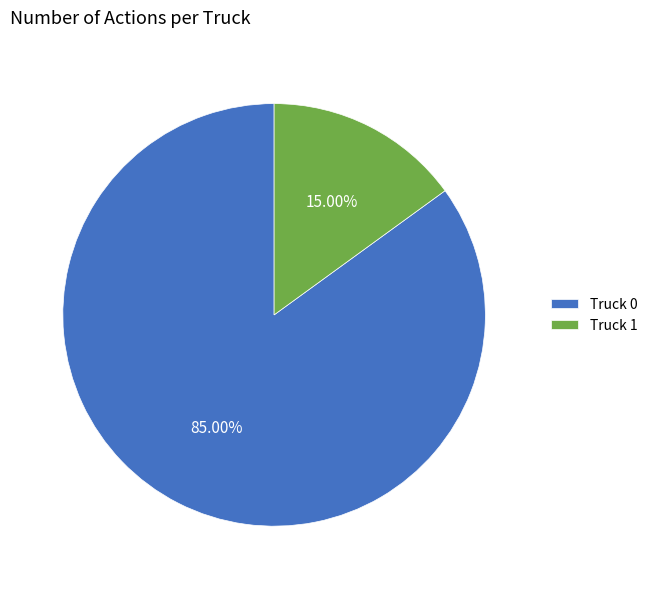

What percentage is NOT represented by Truck 0?

15.0%